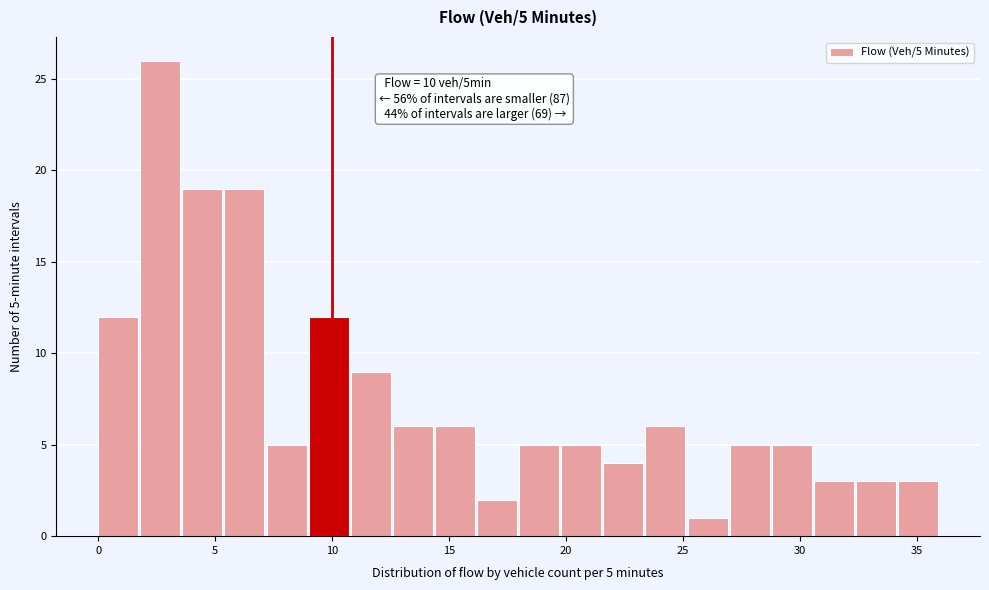

Read against the x-axis, roughly where is the centre of the tallest bar?

2.5